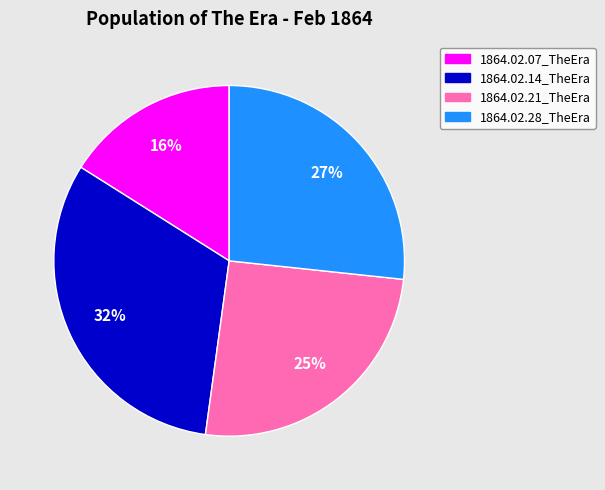

What is the smallest slice in the pie chart?

1864.02.07_TheEra